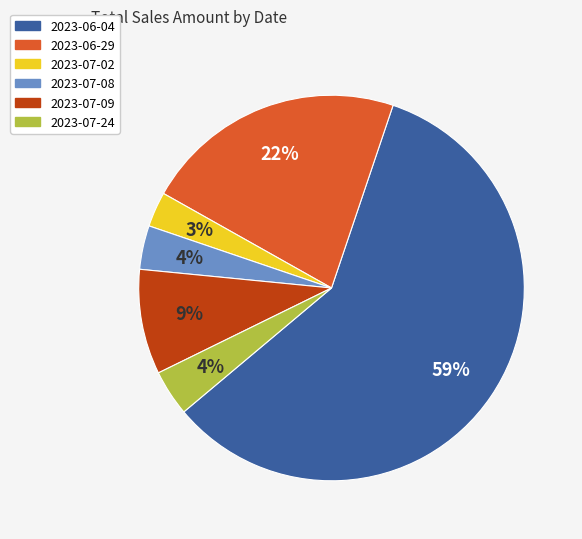

Does 2023-06-04 account for over 50% of the chart?

Yes